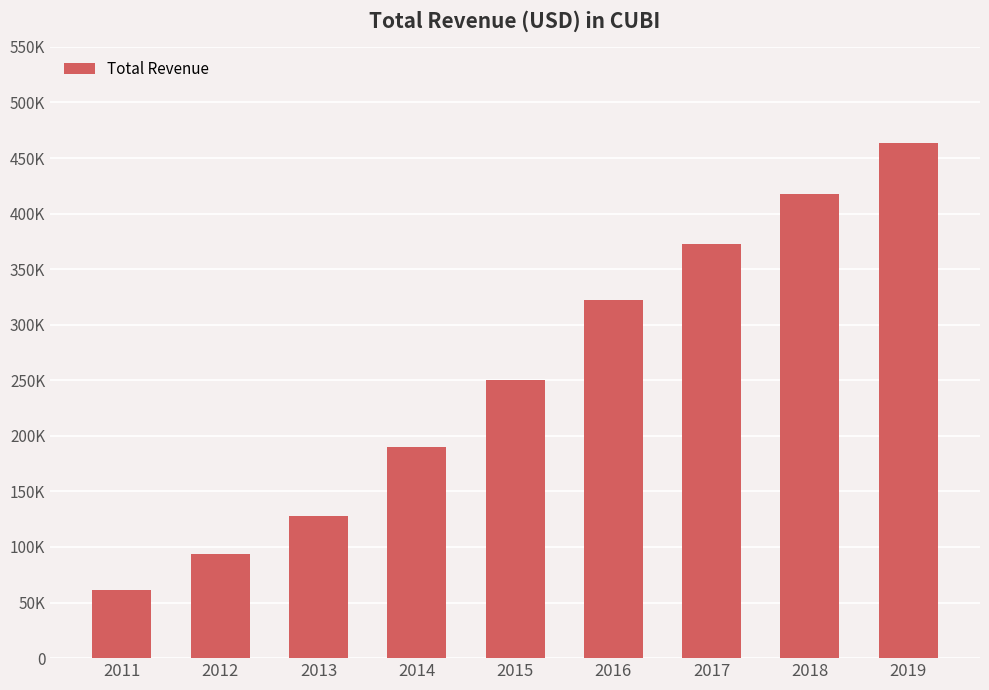

What is the value of the 8th bar from the left?

418000